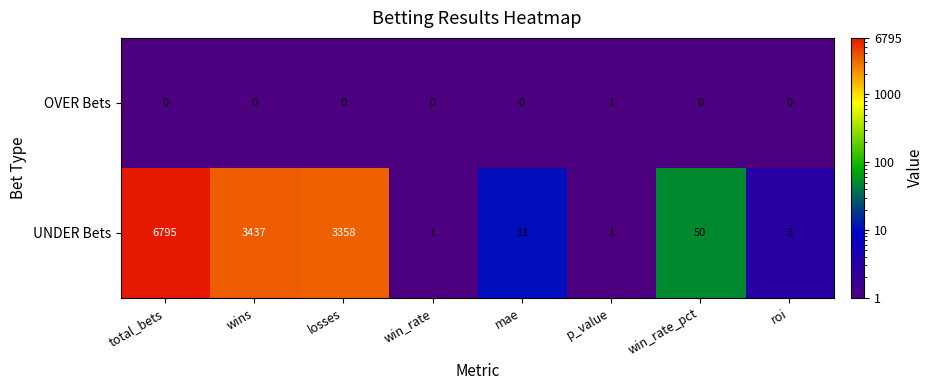

Count the number of categories in the chart.

8